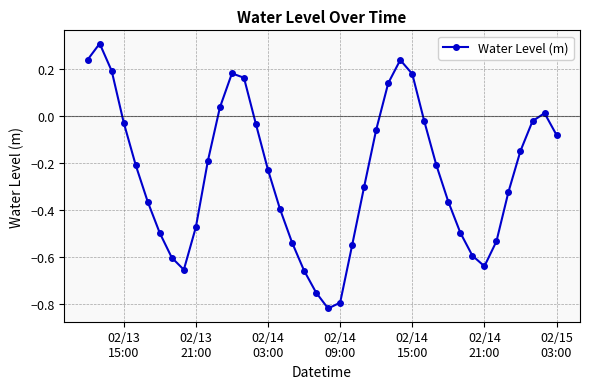

What is the difference between the second highest and minimum values?

1.1